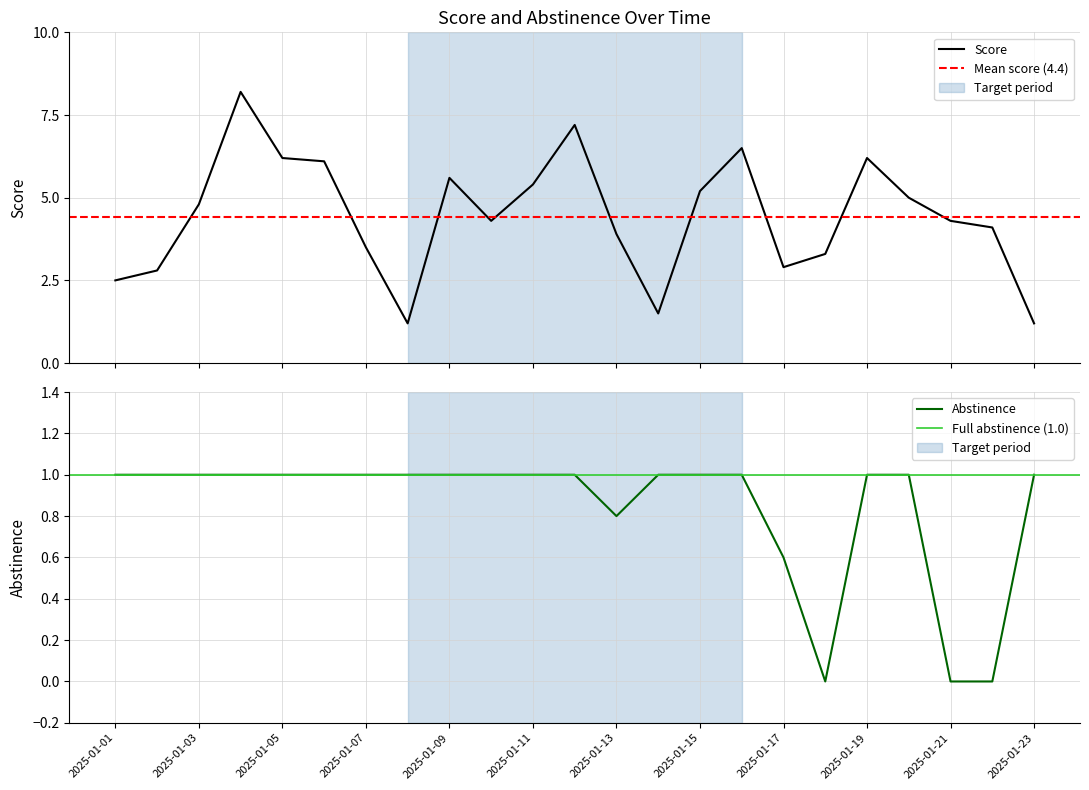

At which label does Score reach its minimum?

2025-01-08